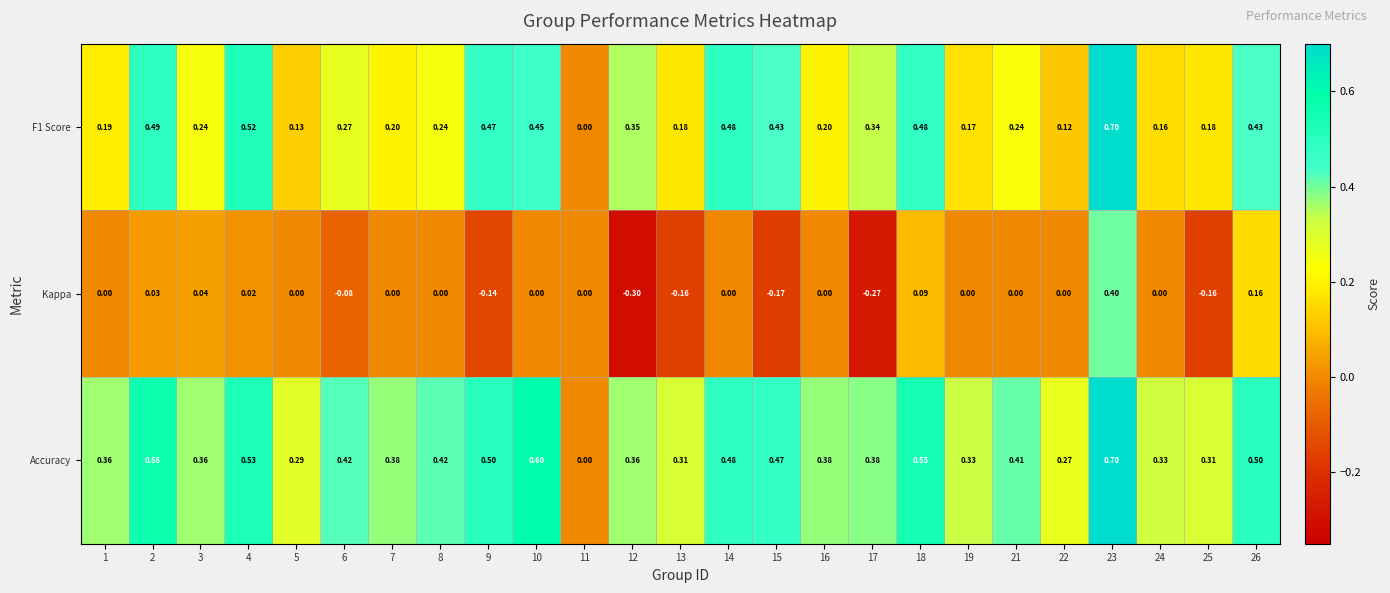

Is the value of F1 Score at 9 greater than the value of Kappa at 11?

Yes